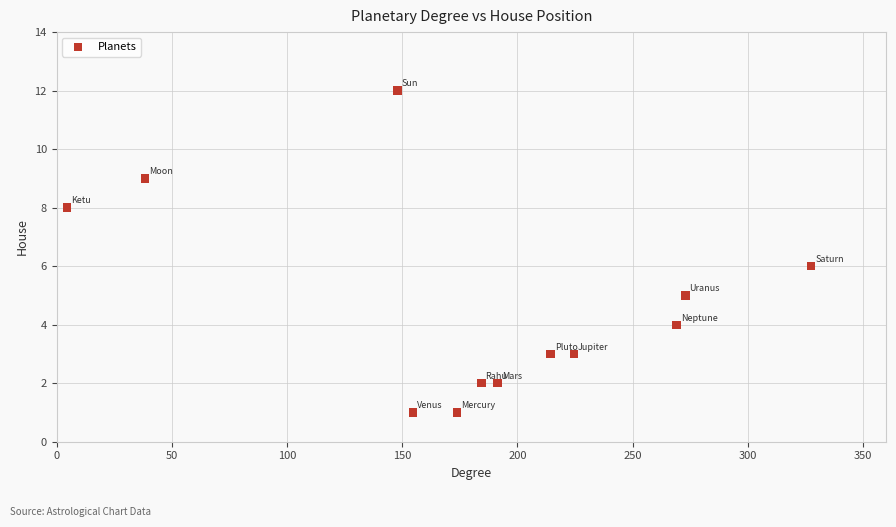

What is the range of Y values (max minus min)?

11